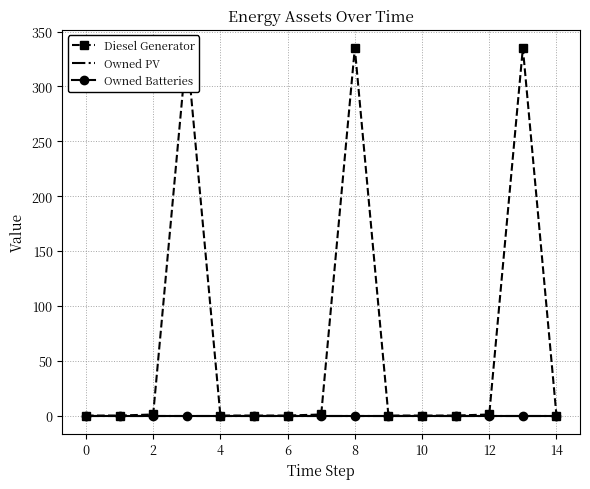

What is the value of the Diesel Generator point at the 13th from the left?

1